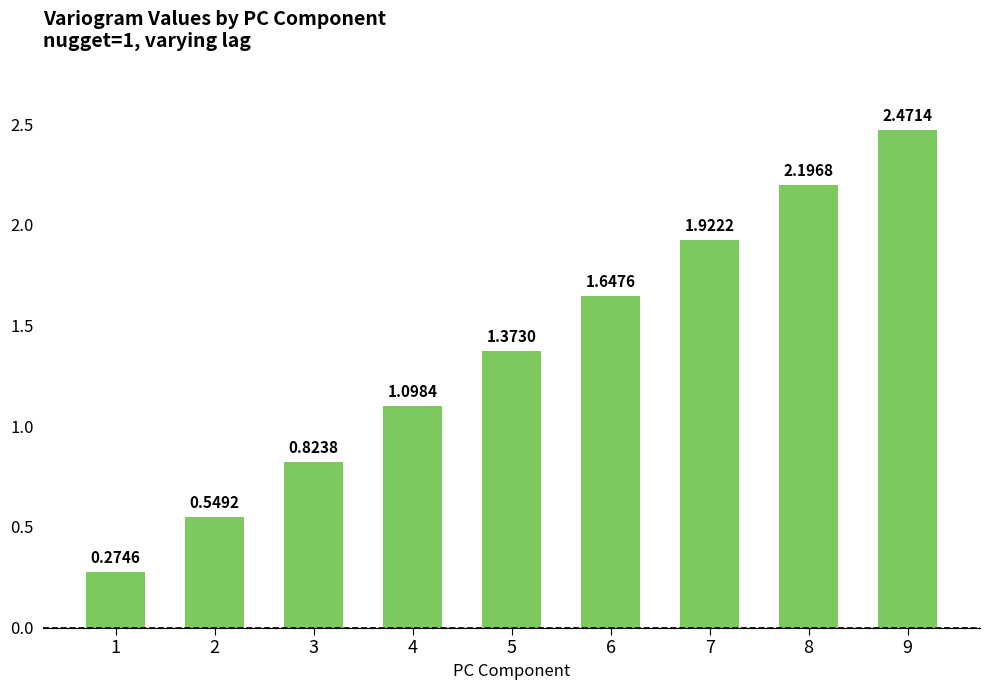

What is the sum of the values at 8 and 7?

4.1